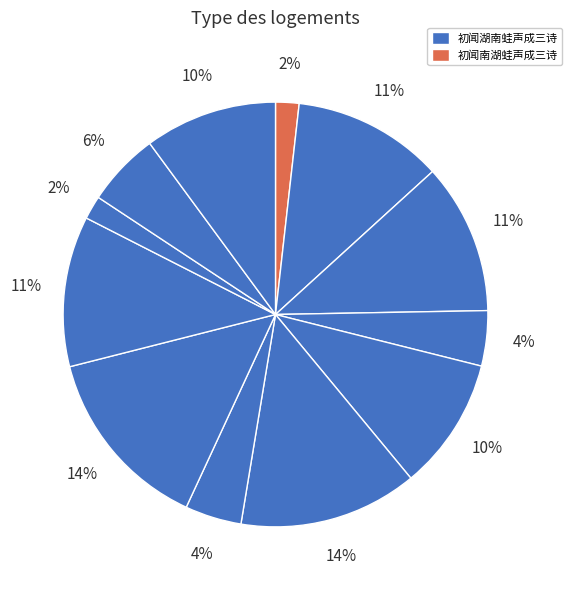

Rank the categories by value from highest to lowest.

初闻湖南蛙声成三诗, 十二月寒甚小雨打窗有霰雪声成小诗招邻士饮, 初闻湖南蛙声成三诗 其三, 初闻湖南蛙声成三诗 其一, 初闻湖南蛙声成三诗 其二, 菩萨蛮 丸月又圆，家书久杳，倚声成句，简寄宣南, 扫花游 自云栖寺归，泛舟西湖，游览竟日，倚声成歌, 夜半未眠闻声成赋, 菩萨蛮·丸月又圆，家书久杳，倚声成句，简寄宣南, 十二月寒甚小雨打窗有霰雪声成小诗招邻士饮, 蛙声成三诗·皇恩汪濊及虫鱼, 初闻南湖蛙声成三诗